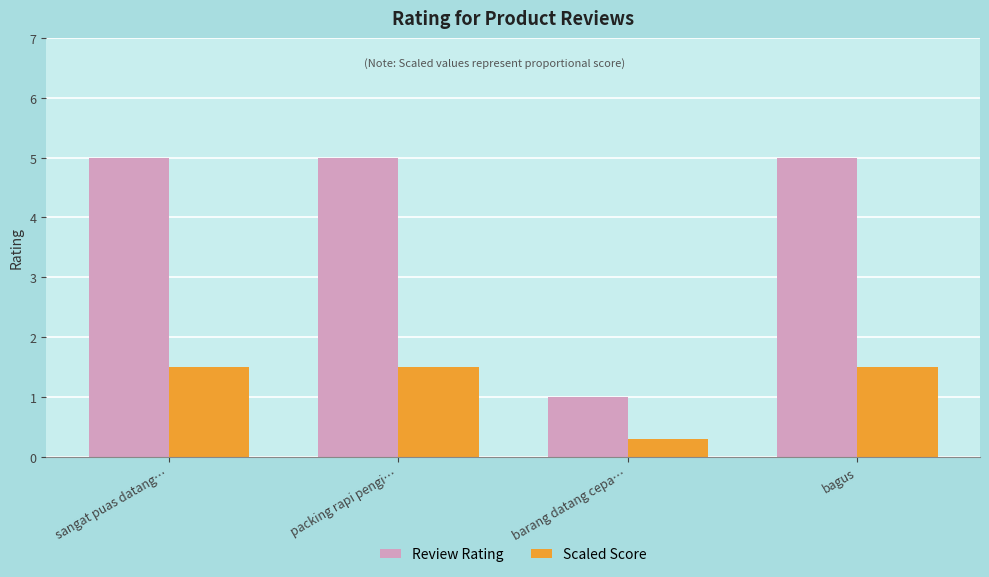

What is the total value across all series at packing rapi pengi…?

6.5